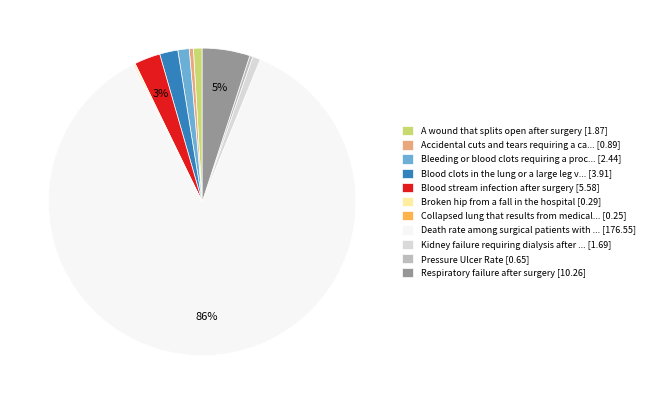

Which slice is the largest?

Death rate among surgical patients with ... [176.55]